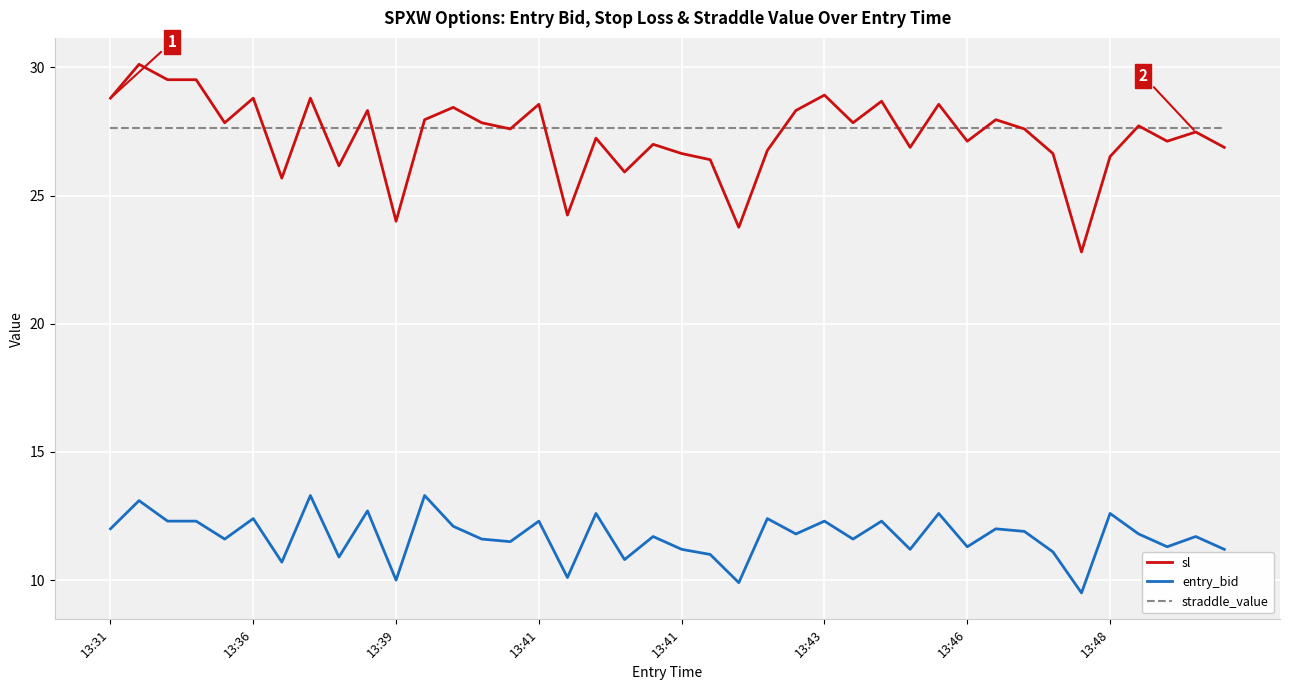

True or false: entry_bid and sl intersect in this chart.

False